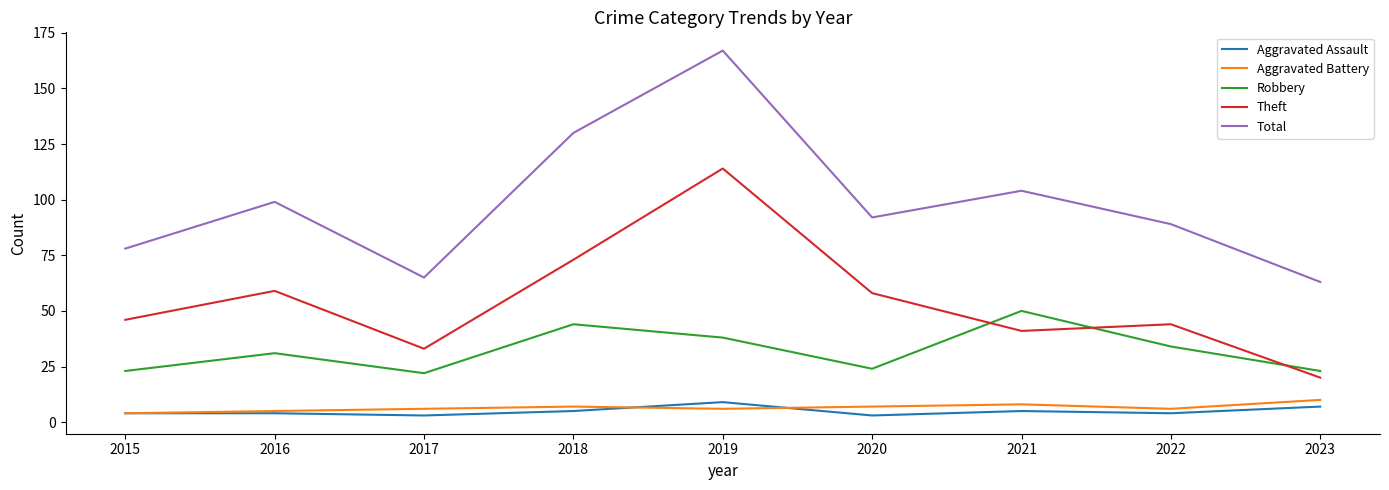

Reading left to right, what are all the values shown in this chart?

Aggravated Assault: 2015=4	2016=4	2017=3	2018=5	2019=9	2020=3	2021=5	2022=4	2023=7
Aggravated Battery: 2015=4	2016=5	2017=6	2018=7	2019=6	2020=7	2021=8	2022=6	2023=10
Robbery: 2015=23	2016=31	2017=22	2018=44	2019=38	2020=24	2021=50	2022=34	2023=23
Theft: 2015=46	2016=59	2017=33	2018=73	2019=114	2020=58	2021=41	2022=44	2023=20
Total: 2015=78	2016=99	2017=65	2018=130	2019=167	2020=92	2021=104	2022=89	2023=63